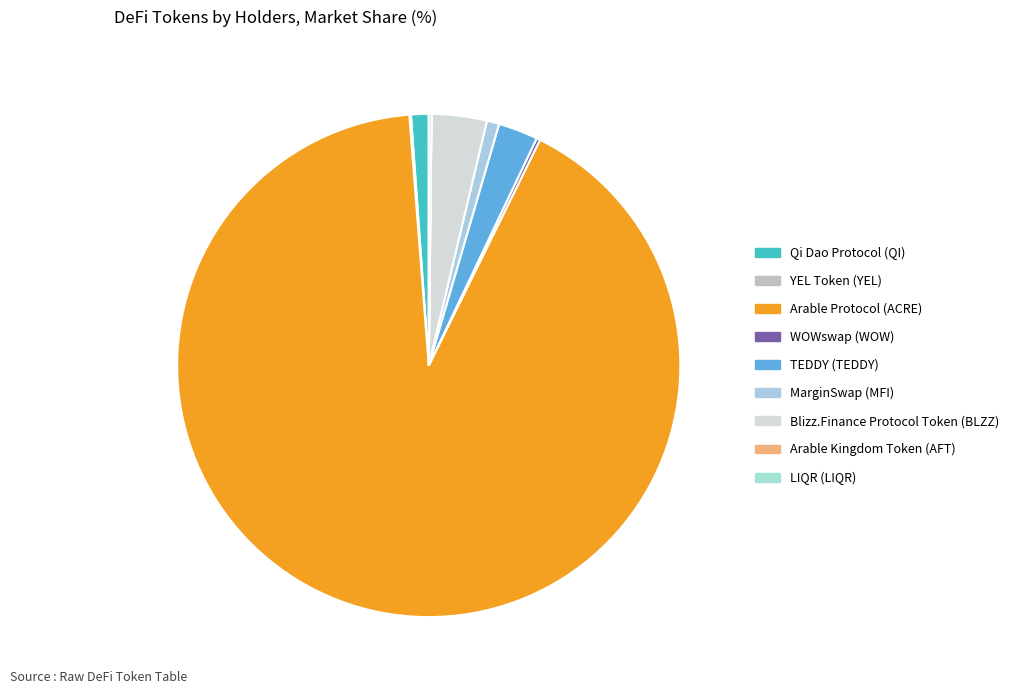

Is the sum of Arable Kingdom Token (AFT) and WOWswap (WOW) greater than half?

No